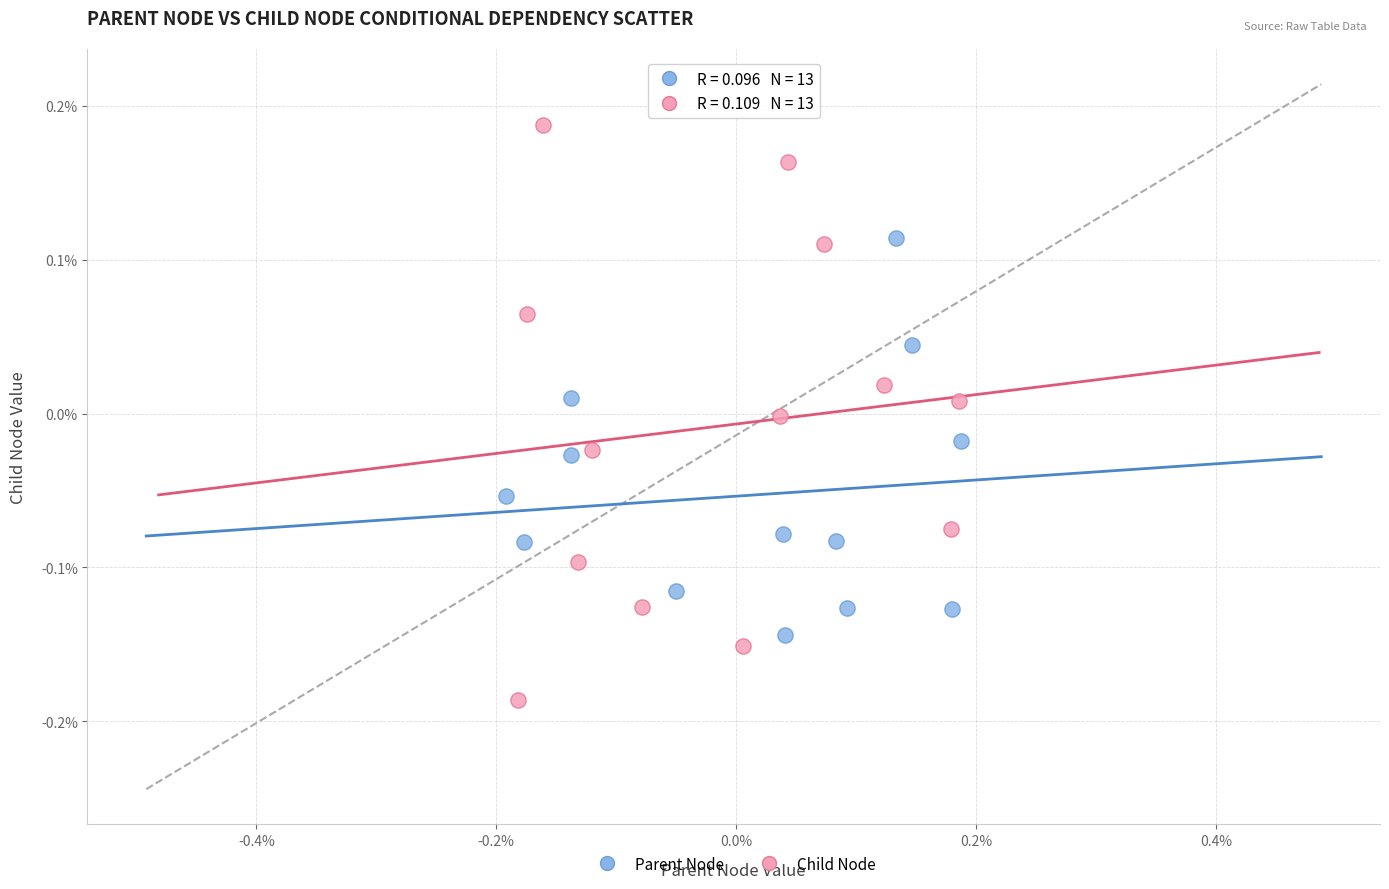

What are all the series names shown in the legend?

Parent Node, Child Node